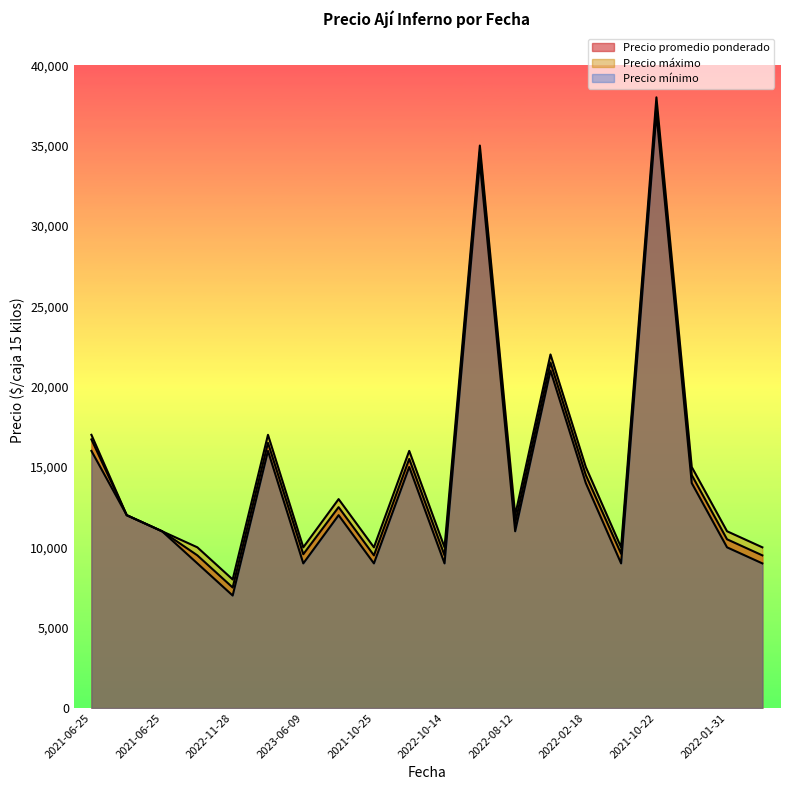

Reading left to right, list all the values displayed in this chart.

Precio promedio ponderado: 16714	12000	11000	9500	7500	16500	9571	12500	9500	15500	9500	34600	11500	21500	14500	9600	37500	14500	10500	9500
Precio máximo: 17000	12000	11000	10000	8000	17000	10000	13000	10000	16000	10000	35000	12000	22000	15000	10000	38000	15000	11000	10000
Precio mínimo: 16000	12000	11000	9000	7000	16000	9000	12000	9000	15000	9000	34000	11000	21000	14000	9000	37000	14000	10000	9000